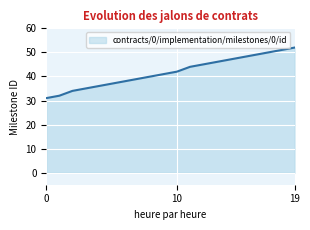

What is the maximum value shown in the chart?

52